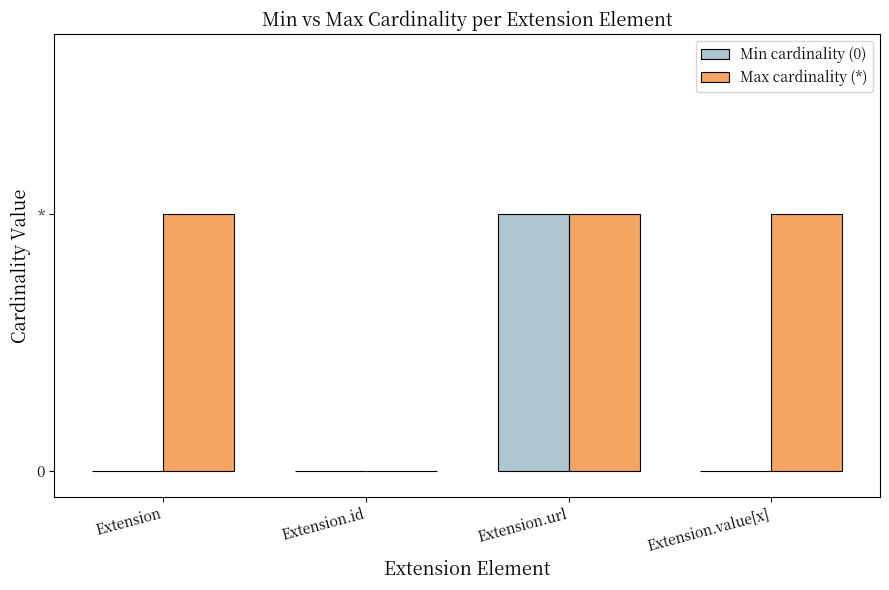

Does the chart contain stacked bars?

No